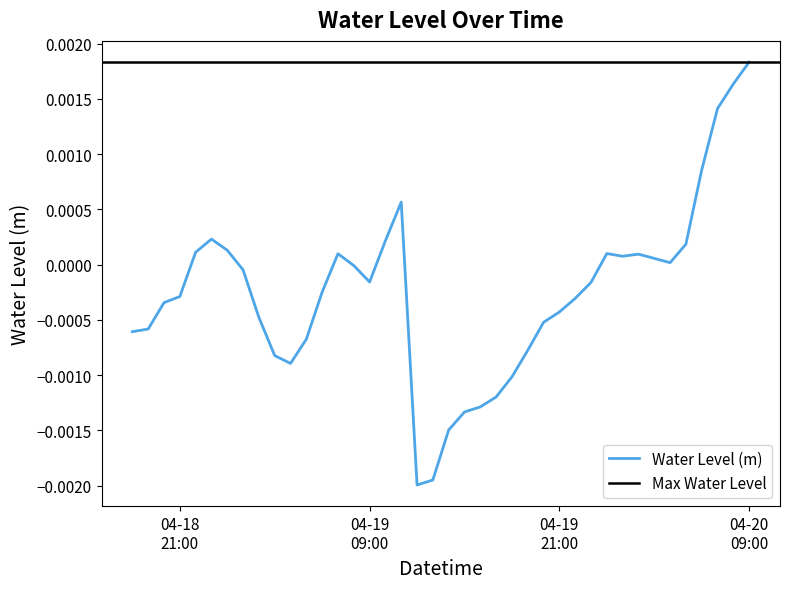

Rank the categories by value from lowest to highest.

2025-04-19 12:00:00, 2025-04-19 13:00:00, 2025-04-19 14:00:00, 2025-04-19 15:00:00, 2025-04-19 16:00:00, 2025-04-19 17:00:00, 2025-04-19 18:00:00, 2025-04-19 04:00:00, 2025-04-19 03:00:00, 2025-04-19 19:00:00, 2025-04-19 05:00:00, 2025-04-18 18:00:00, 2025-04-18 19:00:00, 2025-04-19 20:00:00, 2025-04-19 02:00:00, 2025-04-19 21:00:00, 2025-04-18 20:00:00, 2025-04-19 22:00:00, 2025-04-18 21:00:00, 2025-04-19 06:00:00, 2025-04-19 23:00:00, 2025-04-19 09:00:00, 2025-04-19 01:00:00, 2025-04-19 08:00:00, 2025-04-20 04:00:00, 2025-04-20 03:00:00, 2025-04-20 01:00:00, 2025-04-20 02:00:00, 2025-04-19 07:00:00, 2025-04-20 00:00:00, 2025-04-18 22:00:00, 2025-04-19 00:00:00, 2025-04-20 05:00:00, 2025-04-19 10:00:00, 2025-04-18 23:00:00, 2025-04-19 11:00:00, 2025-04-20 06:00:00, 2025-04-20 07:00:00, 2025-04-20 08:00:00, 2025-04-20 09:00:00